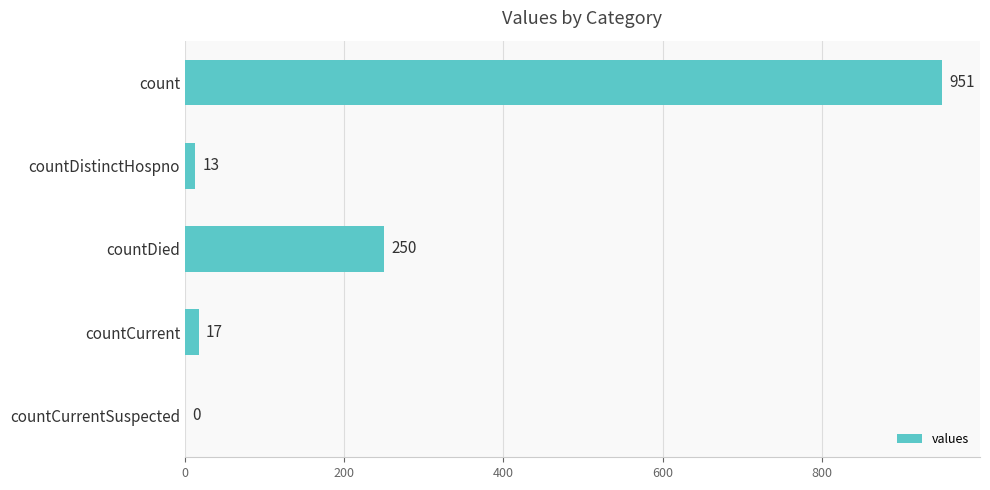

What is the maximum value shown in the chart?

951